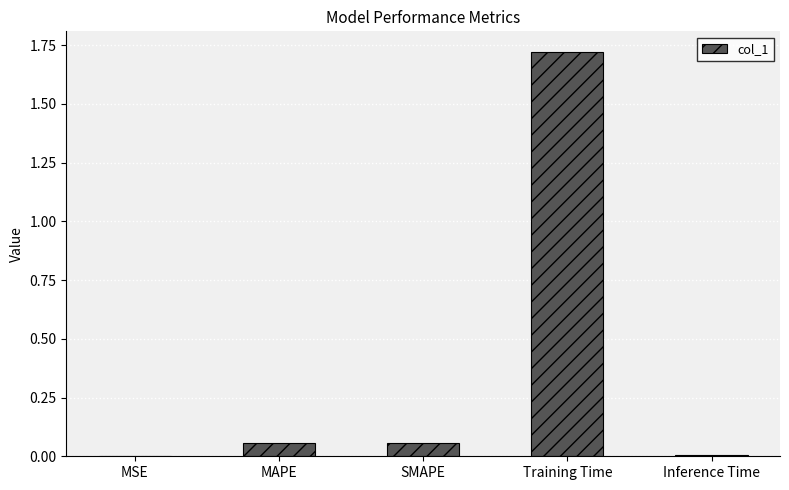

The value at MSE is 0.0. True or false?

True